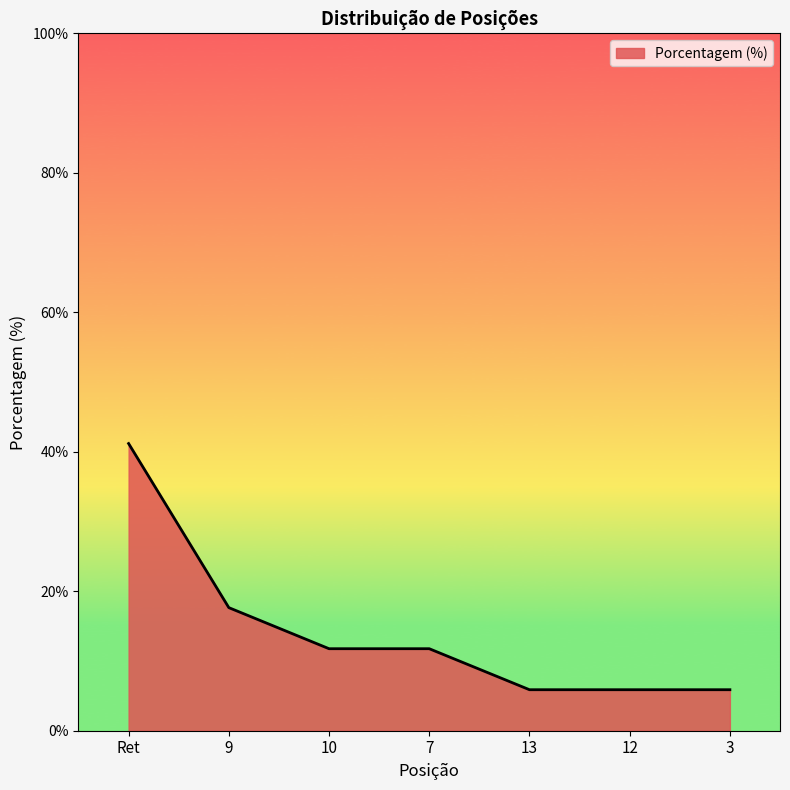

Is it true that the value at Ret is 22.1?

False